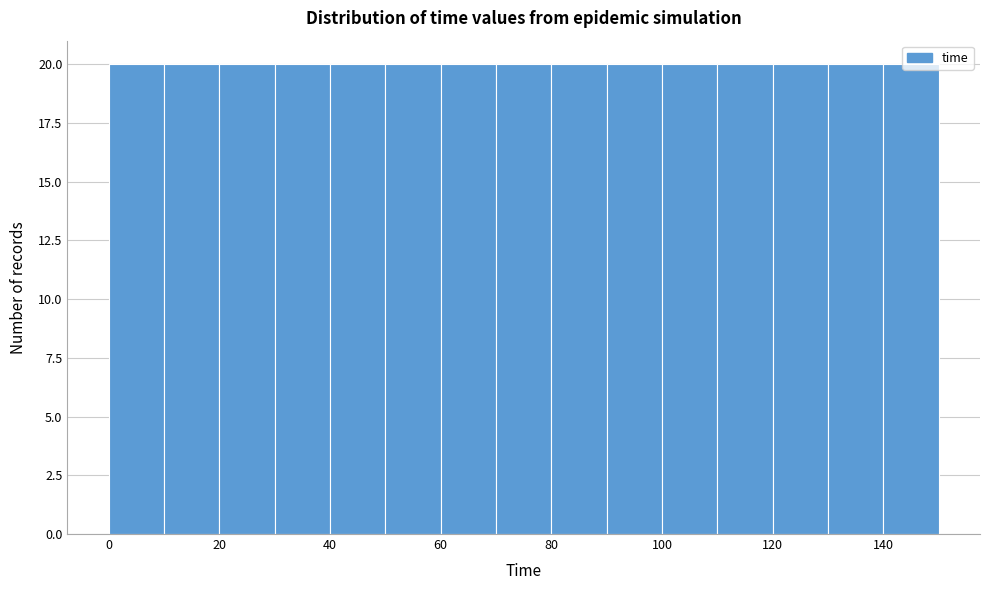

Reading left to right, list every bar in this chart as the range it spans on the x-axis followed by its height. The values are not printed on the chart, so give them approximately, as read against the axis.

0 to 10: 20
10 to 20: 20
20 to 30: 20
30 to 40: 20
40 to 50: 20
50 to 60: 20
60 to 70: 20
70 to 80: 20
80 to 90: 20
90 to 100: 20
100 to 110: 20
110 to 120: 20
120 to 130: 20
130 to 140: 20
140 to 150: 20